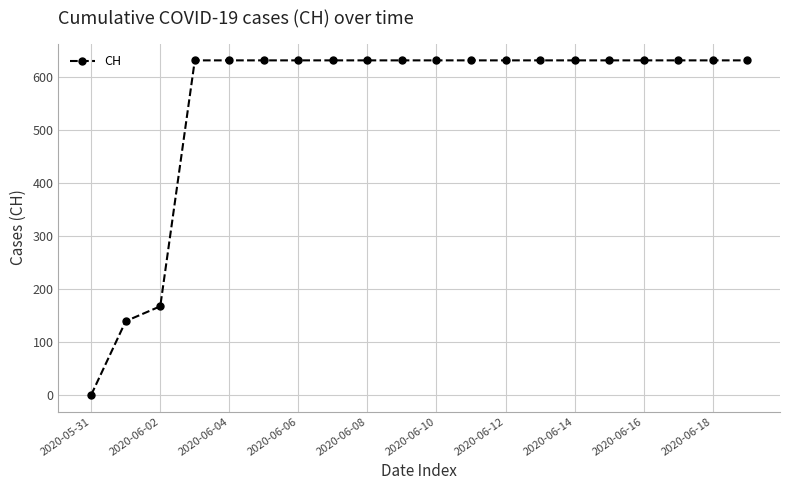

What is the value of the 9th point from the left?

631